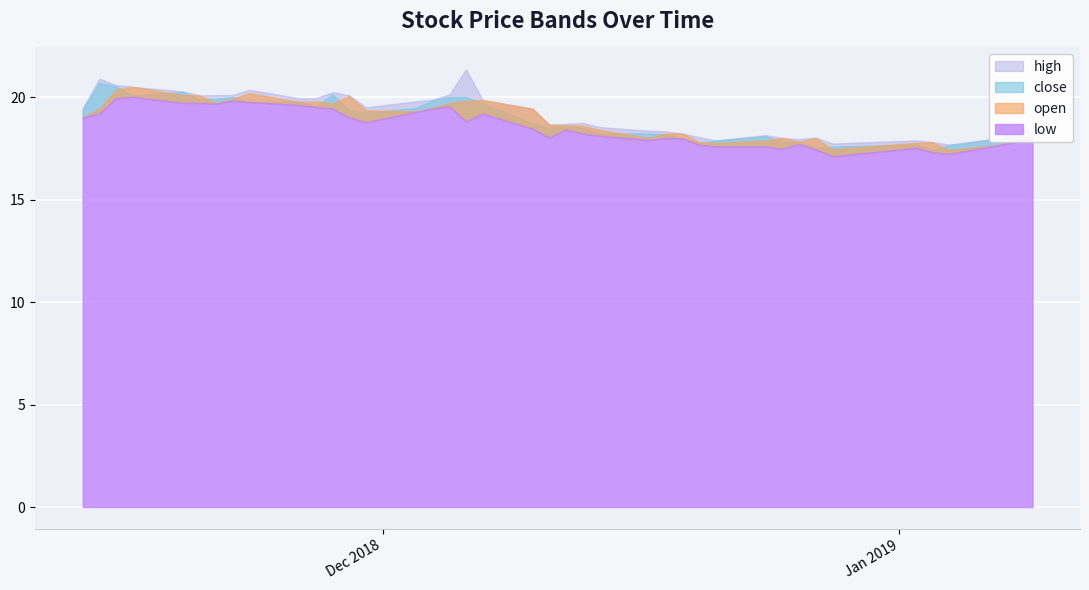

At which category is the sum across all series the highest?

2018-11-15